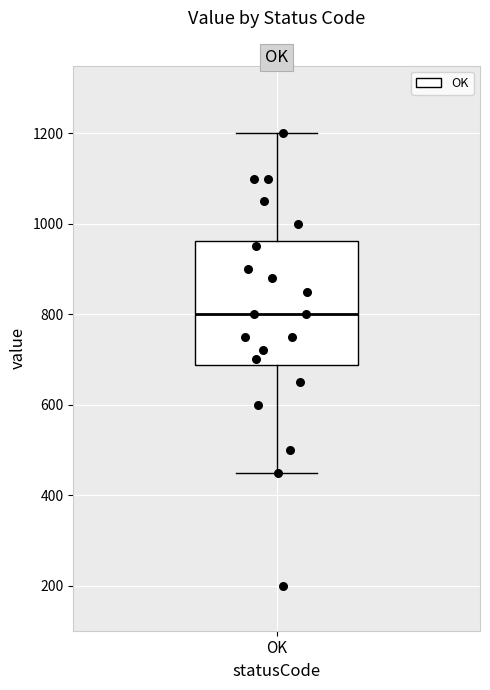

Transcribe this box plot: give where the median line is, the range the box spans, and where the two whiskers end, as read against the y-axis. The values are not printed on the chart, so give them approximately, as read against the axis.

median 800, box 680 to 960, whiskers 460 to 1200